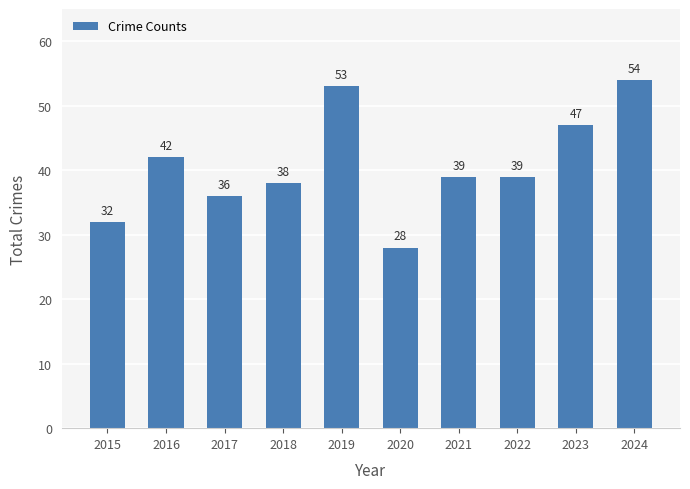

At which category does the chart reach its peak across all series?

2024